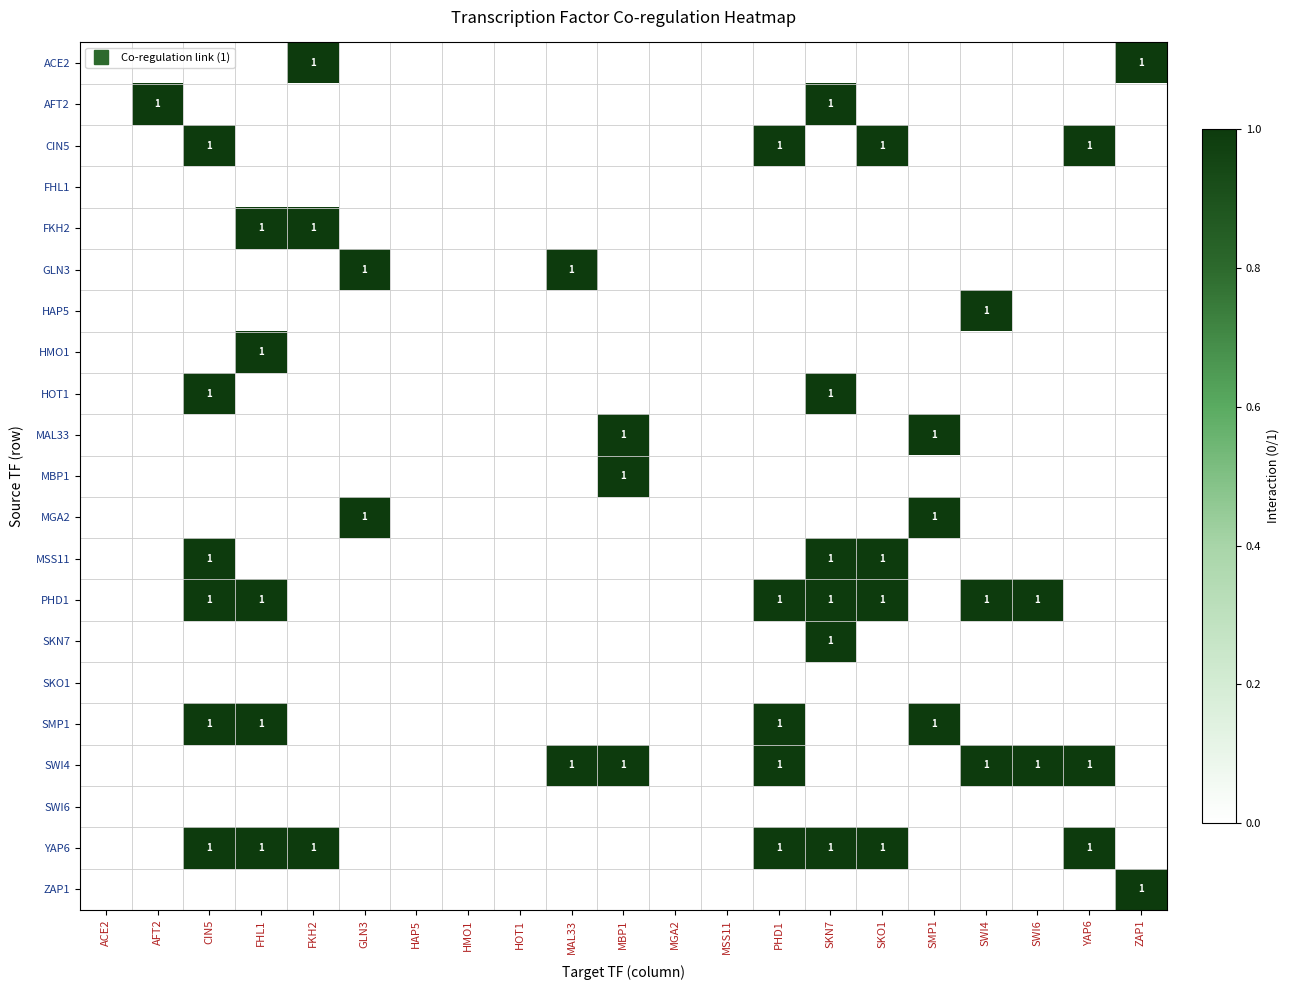

Count the MGA2 values in the range 0 to 1.

21